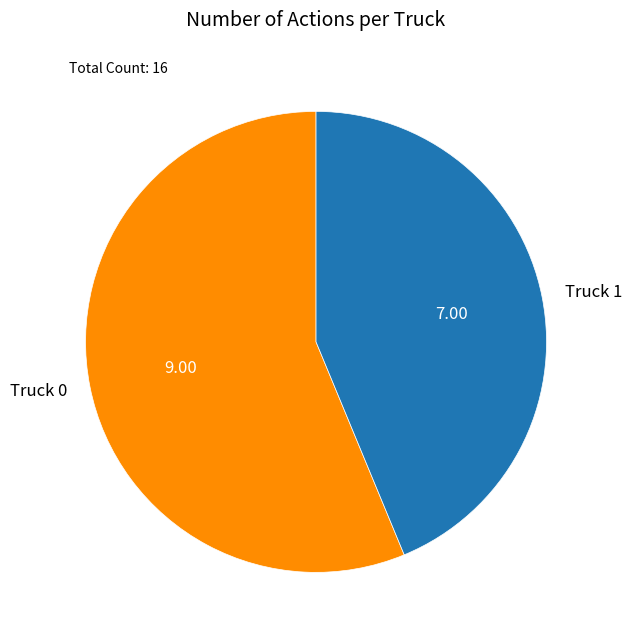

Does Truck 1 account for over 50% of the chart?

No